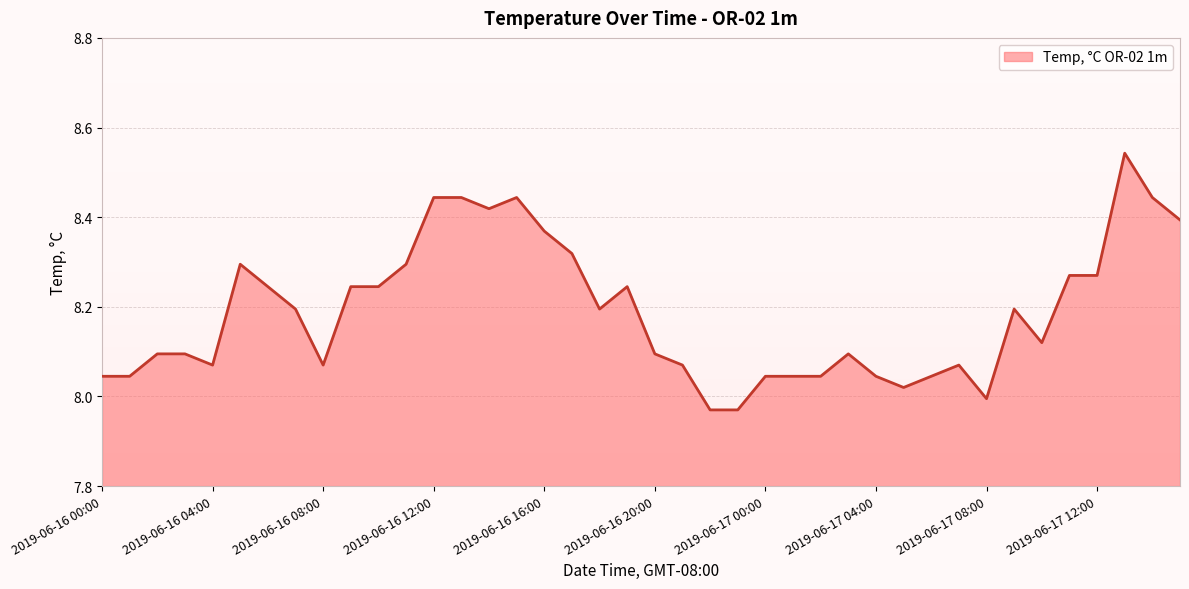

What is the difference between the second highest and minimum values?

0.5